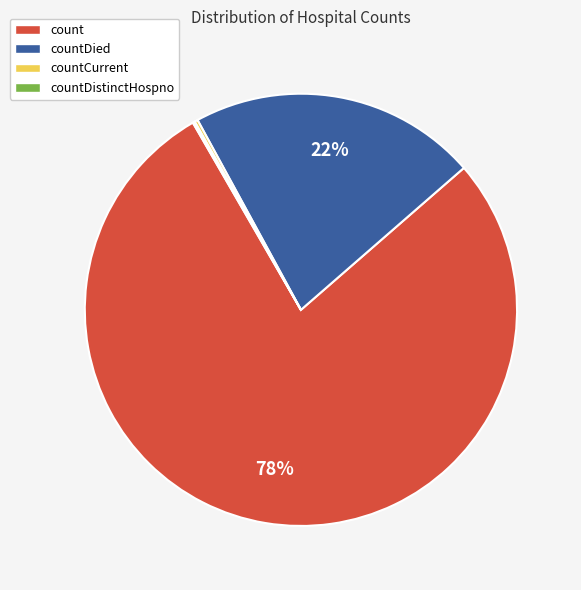

True or false: countDied accounts for 28% of the total.

False